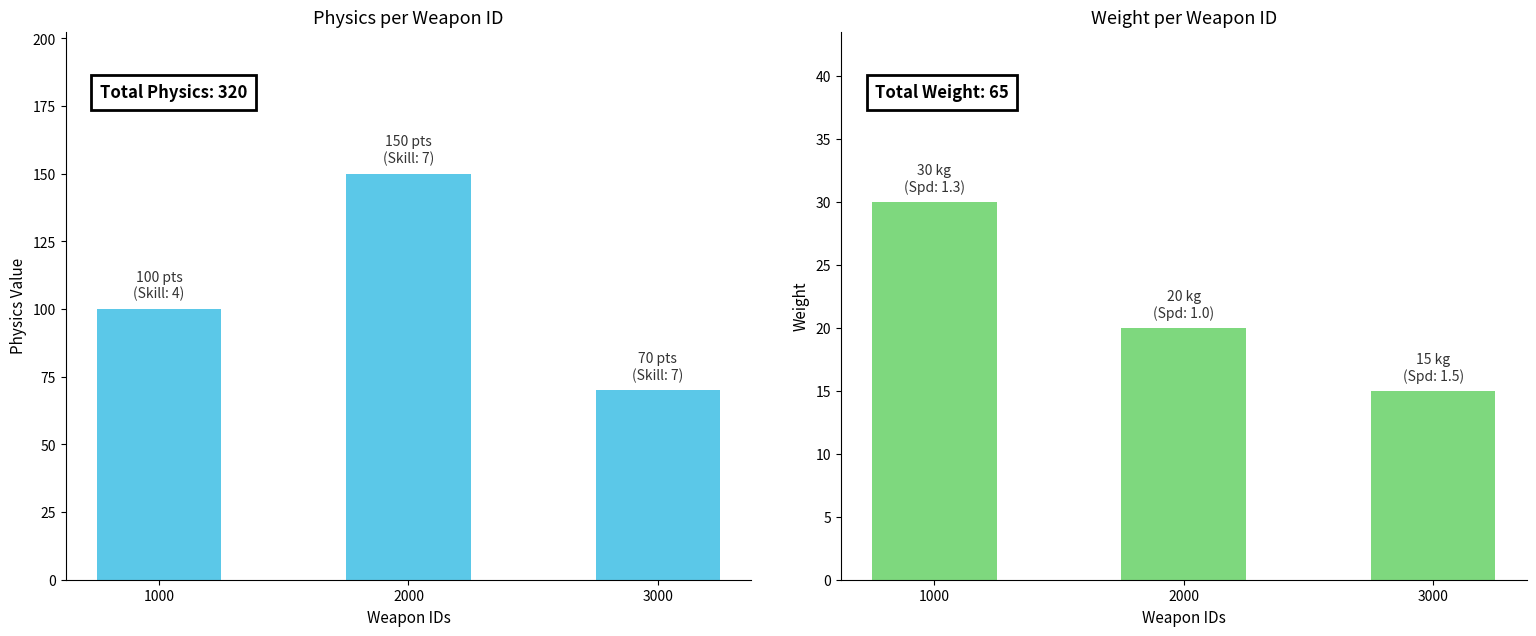

Rank the series by their average value, from highest to lowest.

Physics, Weight